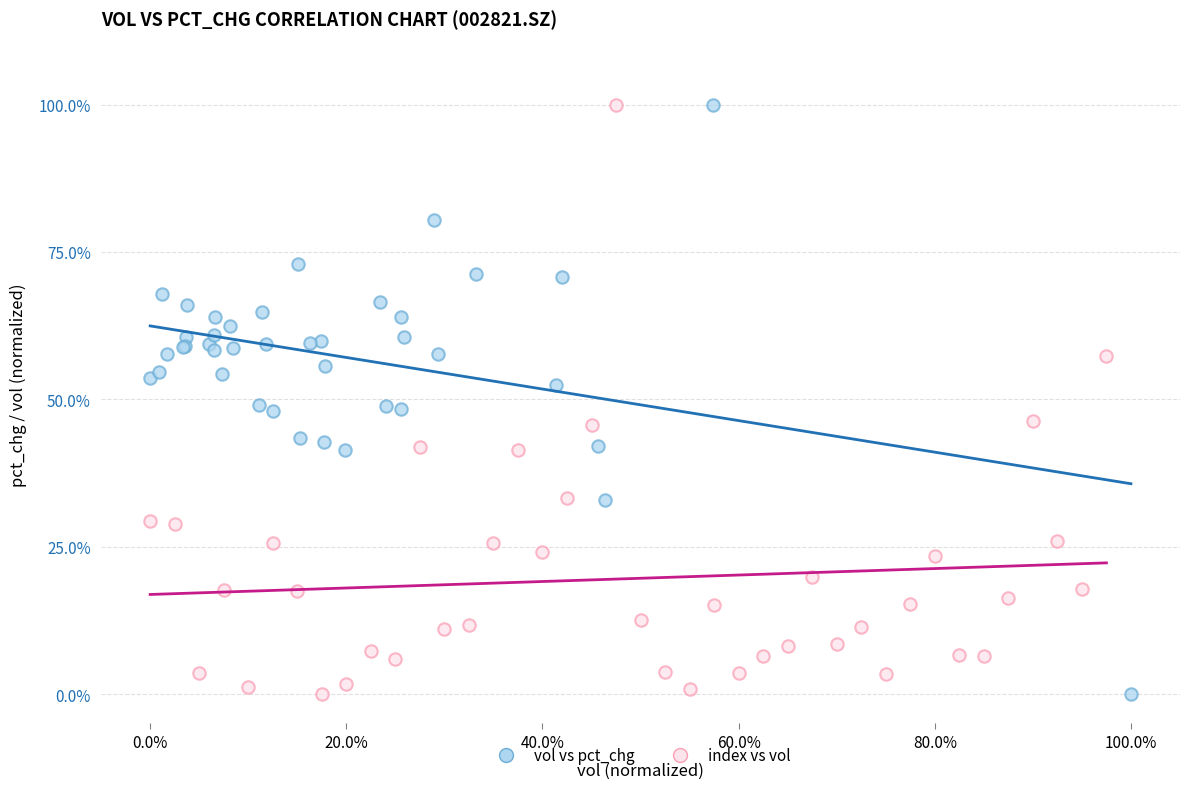

What are all the series names shown in the legend?

vol vs pct_chg, index vs vol